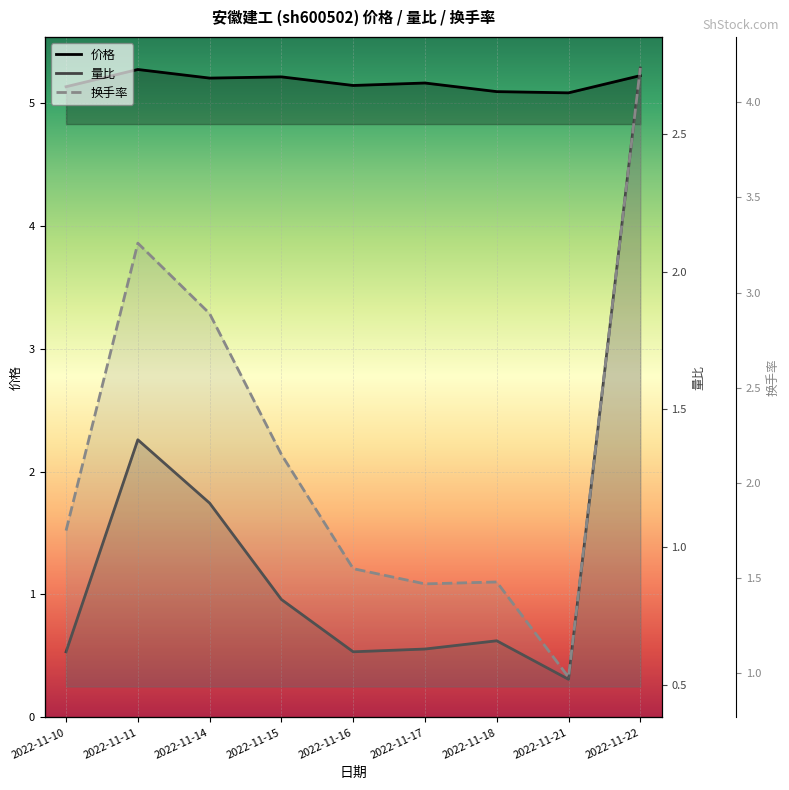

What is the difference between the maximum and second lowest values in the 价格 series?

0.2